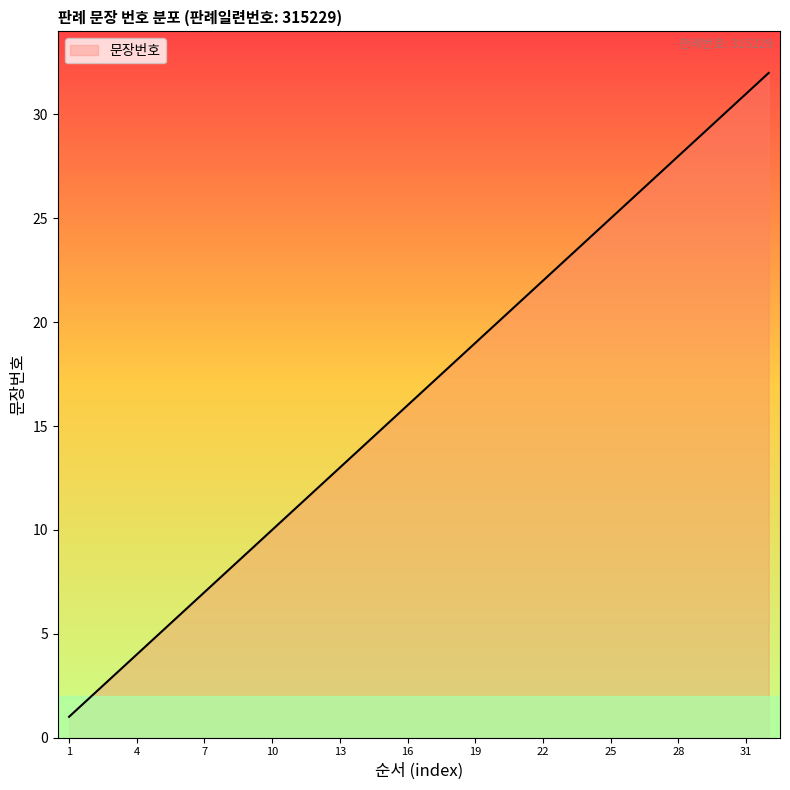

Reading left to right, transcribe all the data shown in this chart.

1	2	3	4	5	6	7	8	9	10	11	12	13	14	15	16	17	18	19	20	21	22	23	24	25	26	27	28	29	30	31	32